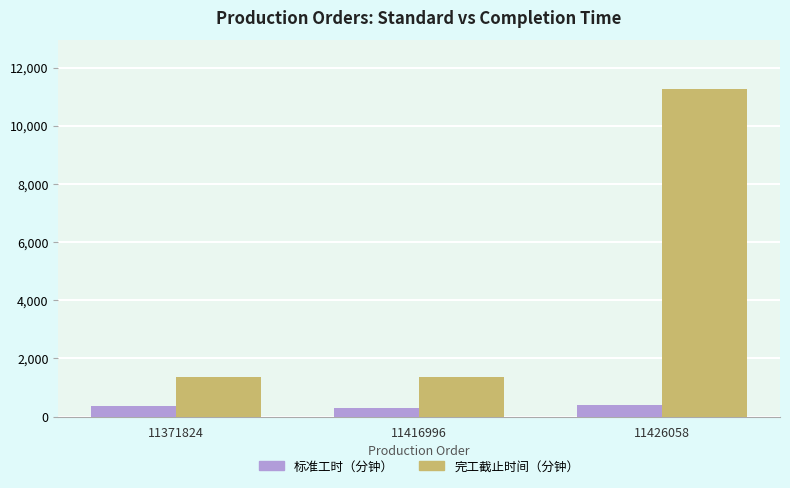

Are the bars horizontal?

No